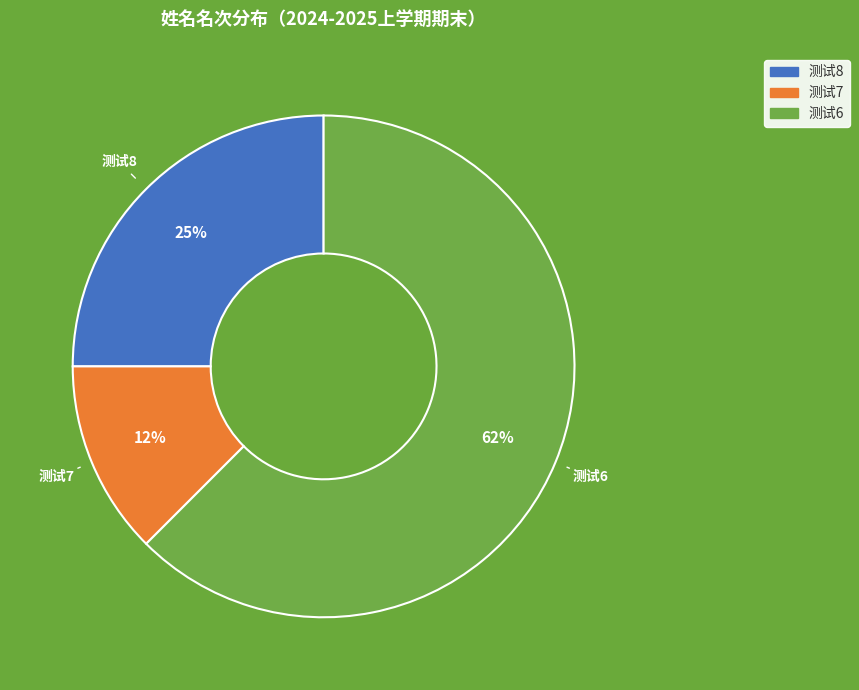

Between 测试8 and 测试6, which is larger?

测试6